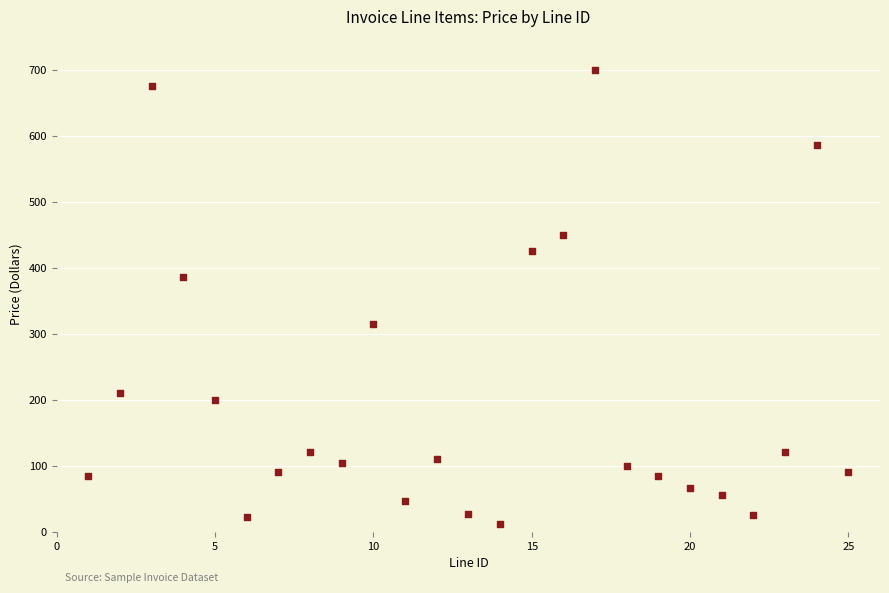

What is the range of Y values (max minus min)?

689.0